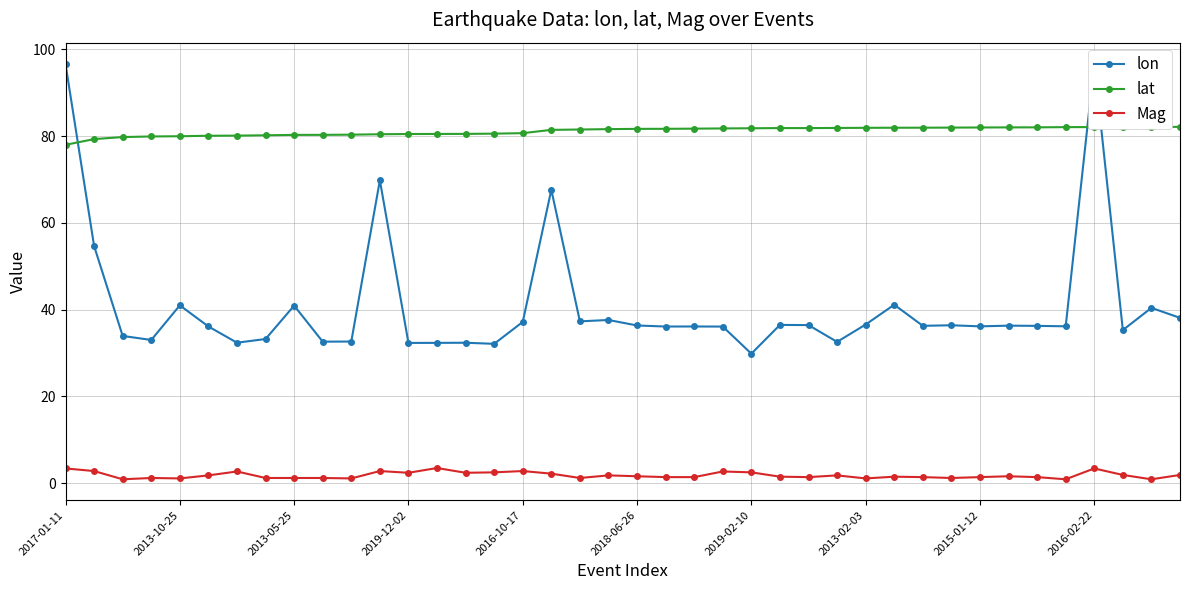

Reading right to left, what are all the values shown in this chart?

lon: 38.1	40.4	35.3	96.8	36.2	36.3	36.3	36.2	36.4	36.3	41.1	36.6	32.6	36.5	36.5	29.9	36.1	36.1	36.1	36.4	37.6	37.3	67.7	37.2	32.1	32.4	32.4	32.3	69.8	32.7	32.6	40.9	33.2	32.4	36.1	41.0	33.0	34.0	54.7	96.6
lat: 82.2	82.2	82.1	82.1	82.1	82.0	82.0	82.0	82.0	82.0	82.0	81.9	81.9	81.9	81.9	81.8	81.8	81.7	81.7	81.7	81.6	81.5	81.5	80.7	80.6	80.5	80.5	80.5	80.5	80.3	80.3	80.3	80.2	80.1	80.1	80.0	79.9	79.8	79.3	78.0
Mag: 1.9	0.9	1.9	3.4	0.9	1.4	1.6	1.4	1.2	1.4	1.5	1.1	1.8	1.4	1.5	2.5	2.7	1.4	1.4	1.6	1.8	1.2	2.2	2.8	2.5	2.4	3.5	2.4	2.8	1.1	1.2	1.2	1.2	2.7	1.8	1.1	1.2	0.9	2.8	3.4